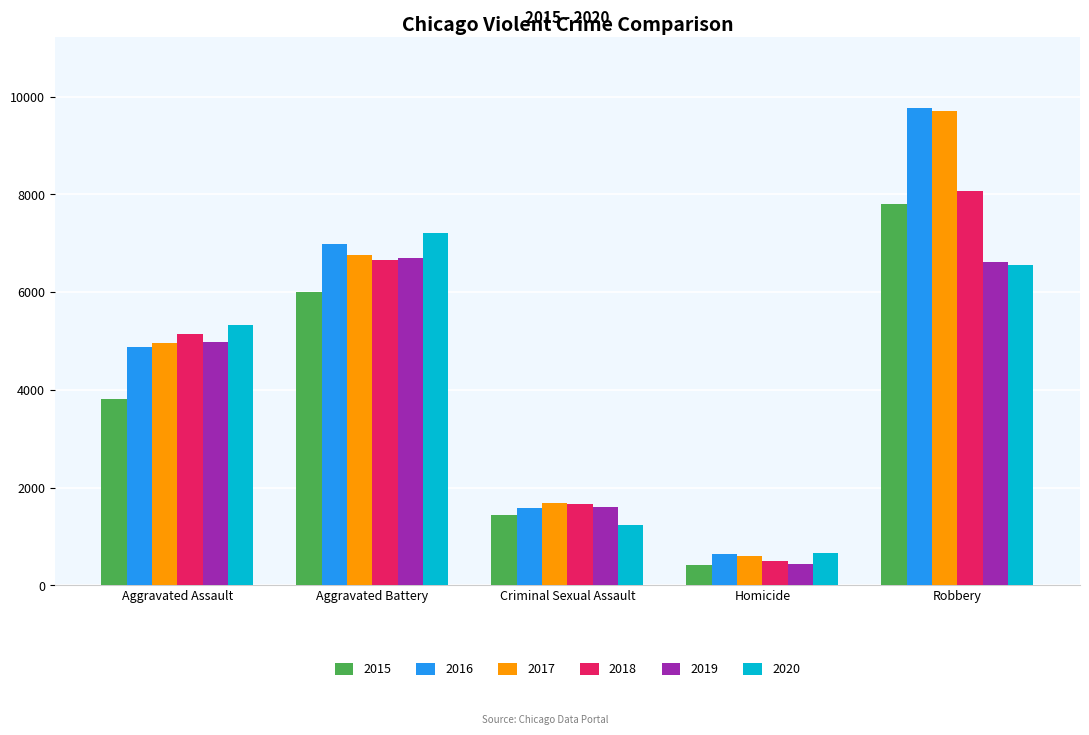

The value of 2020 at Criminal Sexual Assault is 1244. True or false?

True